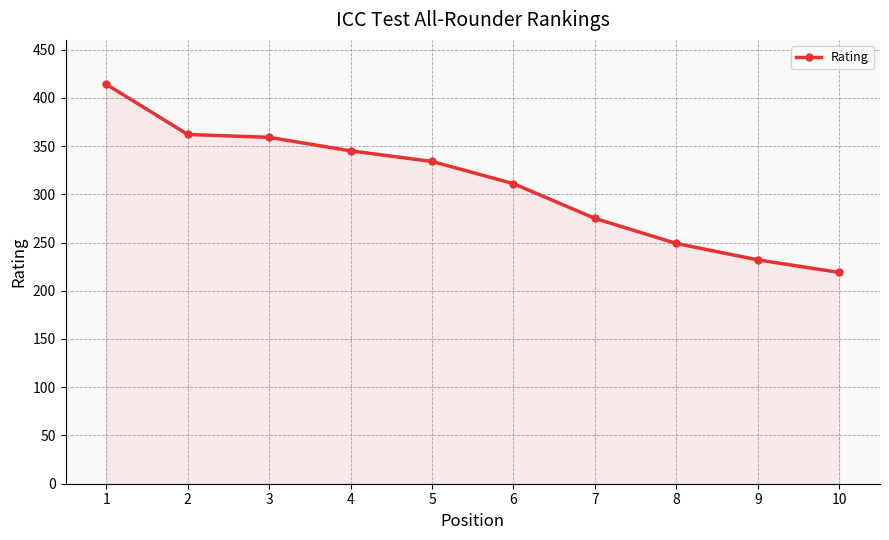

Which category has the highest value across all series?

1